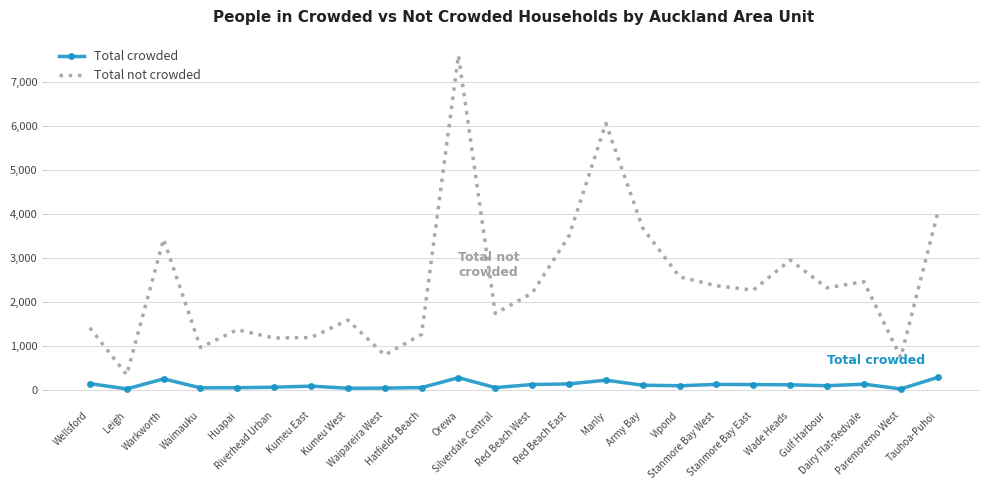

Which series has the largest total across all categories?

Total not crowded